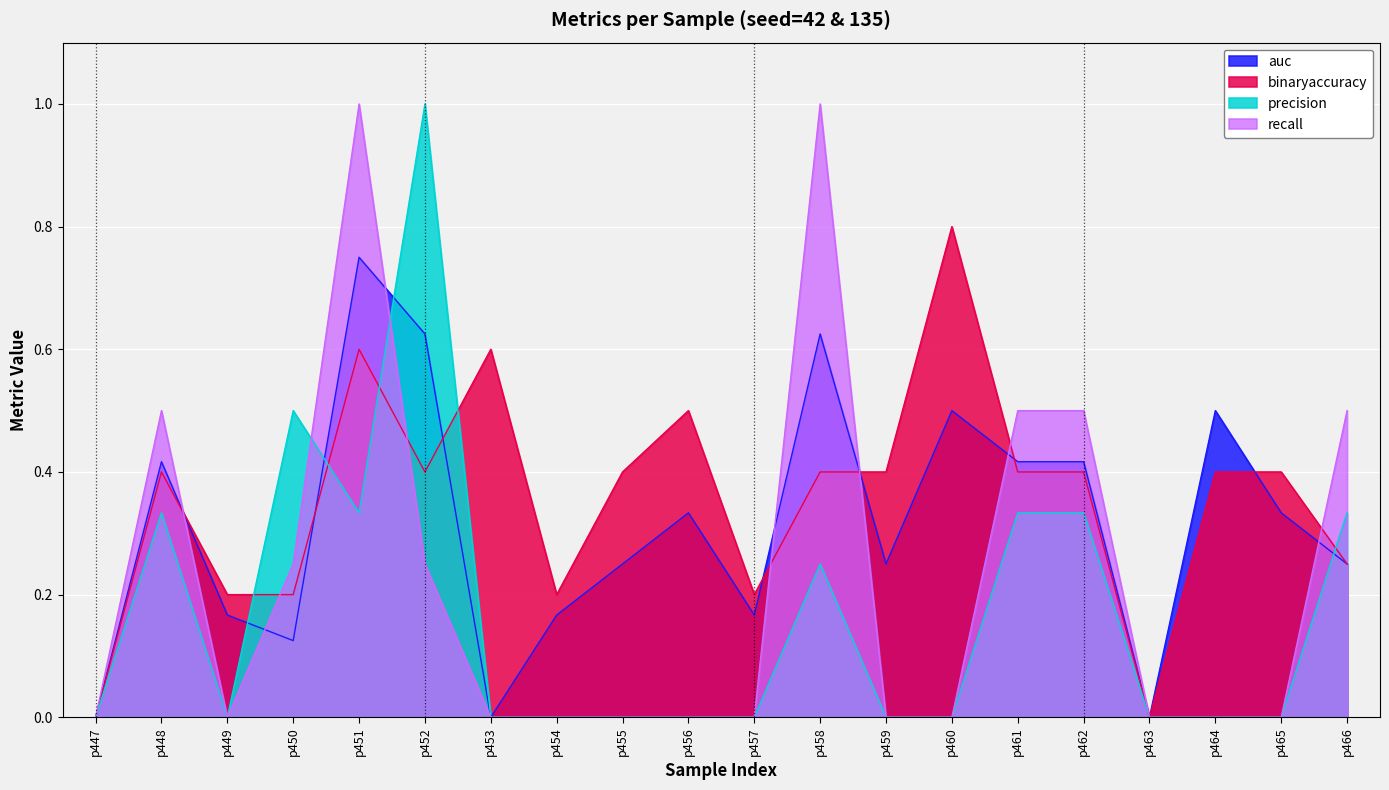

True or false: auc and precision intersect in this chart.

True